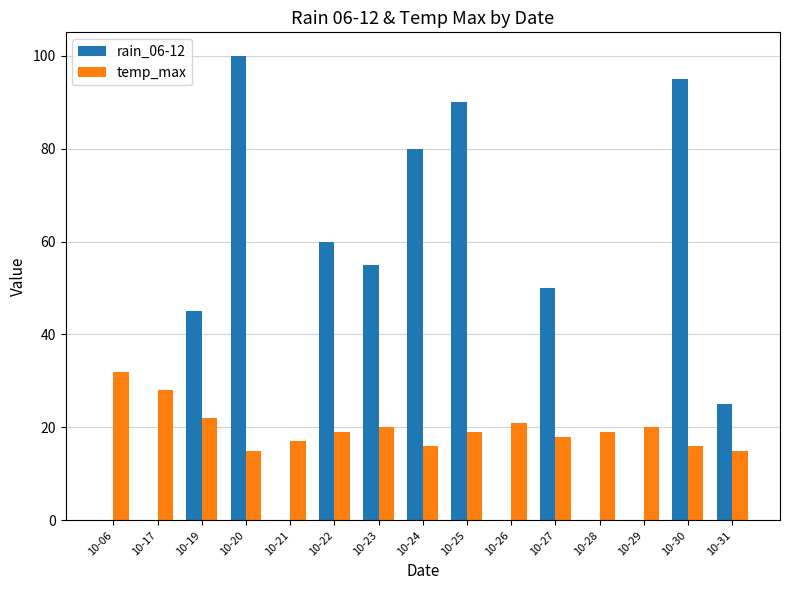

How many groups of bars are there?

15